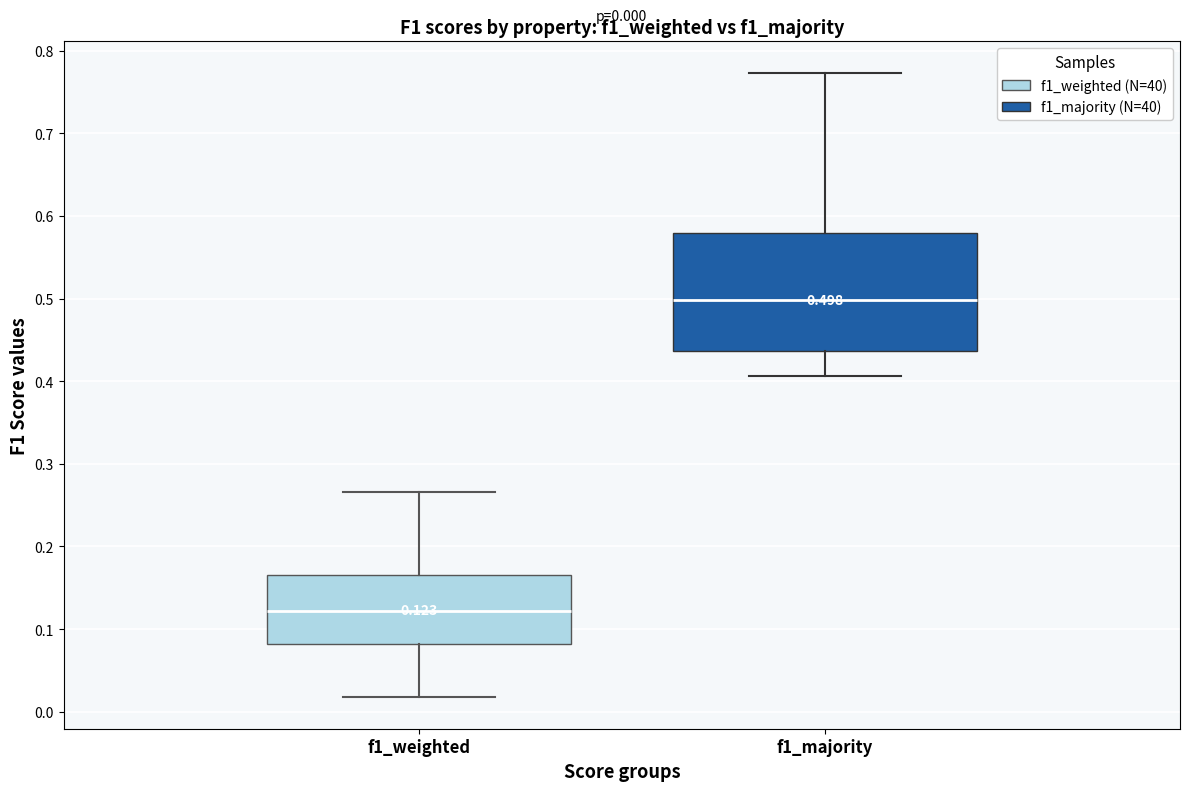

Which box is the tallest, from its lower edge to its upper edge?

f1_majority